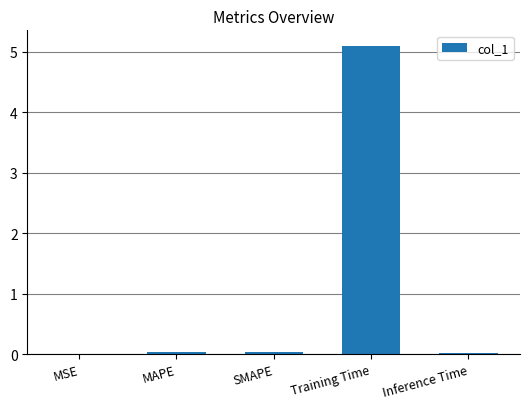

Between Training Time and SMAPE, which is larger?

Training Time